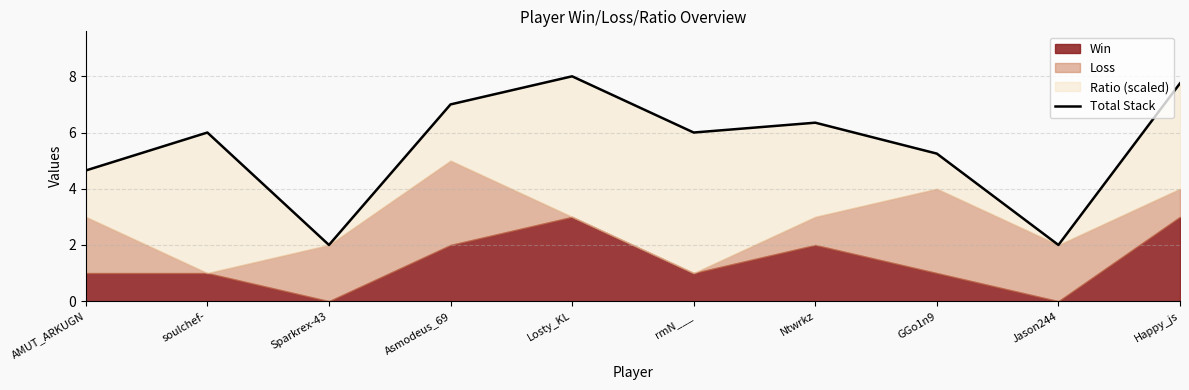

Where is the data nearest to the value 5?

GGo1n9